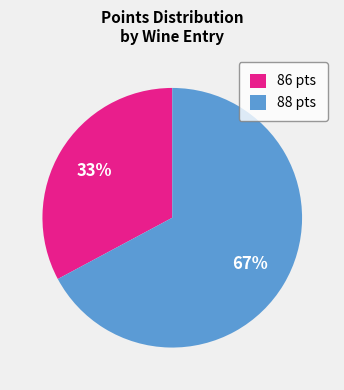

To the nearest percent, what is the combined percentage of 88 pts and 86 pts?

100%